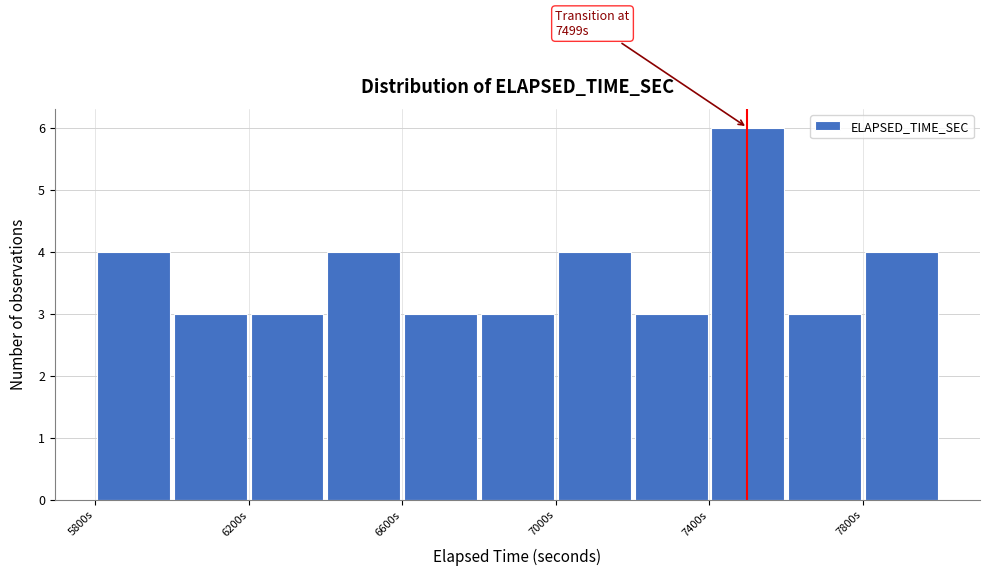

Over which range of the x-axis is the bar tallest?

7400 to 7600